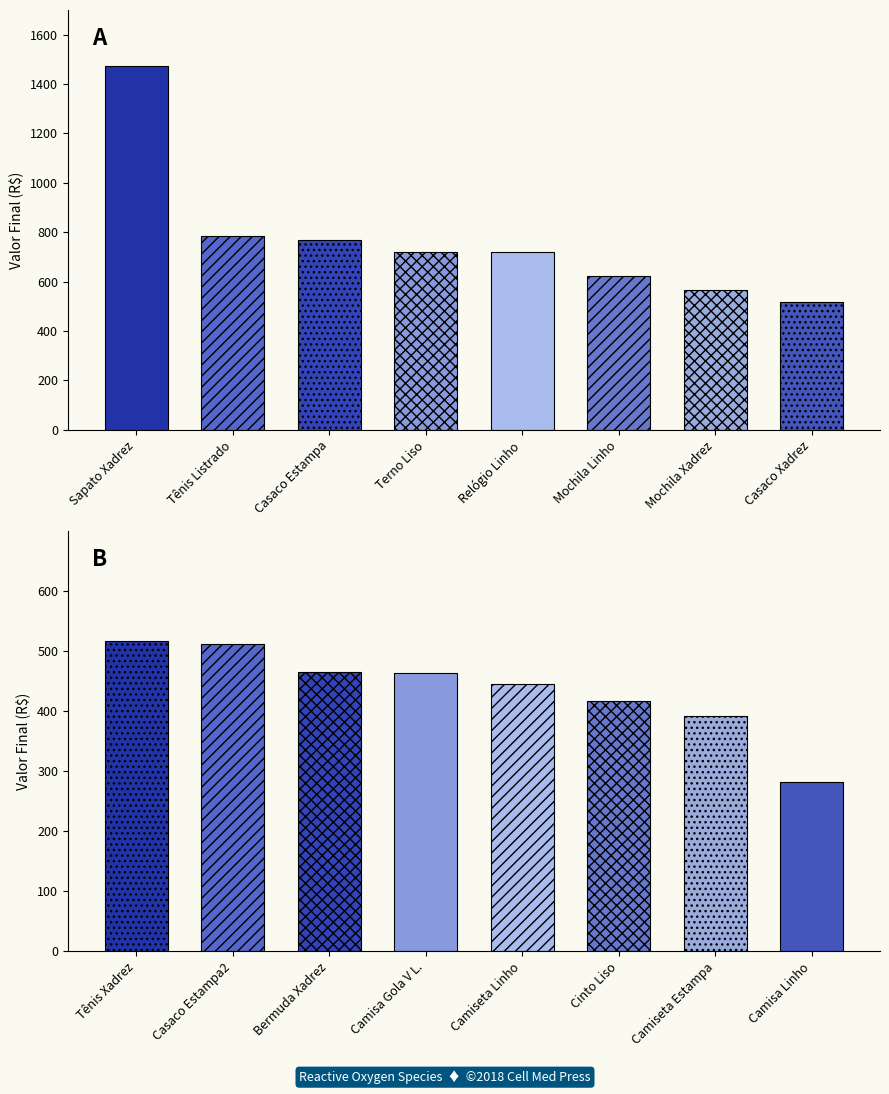

Which series has the widest spread of values?

Valor Final